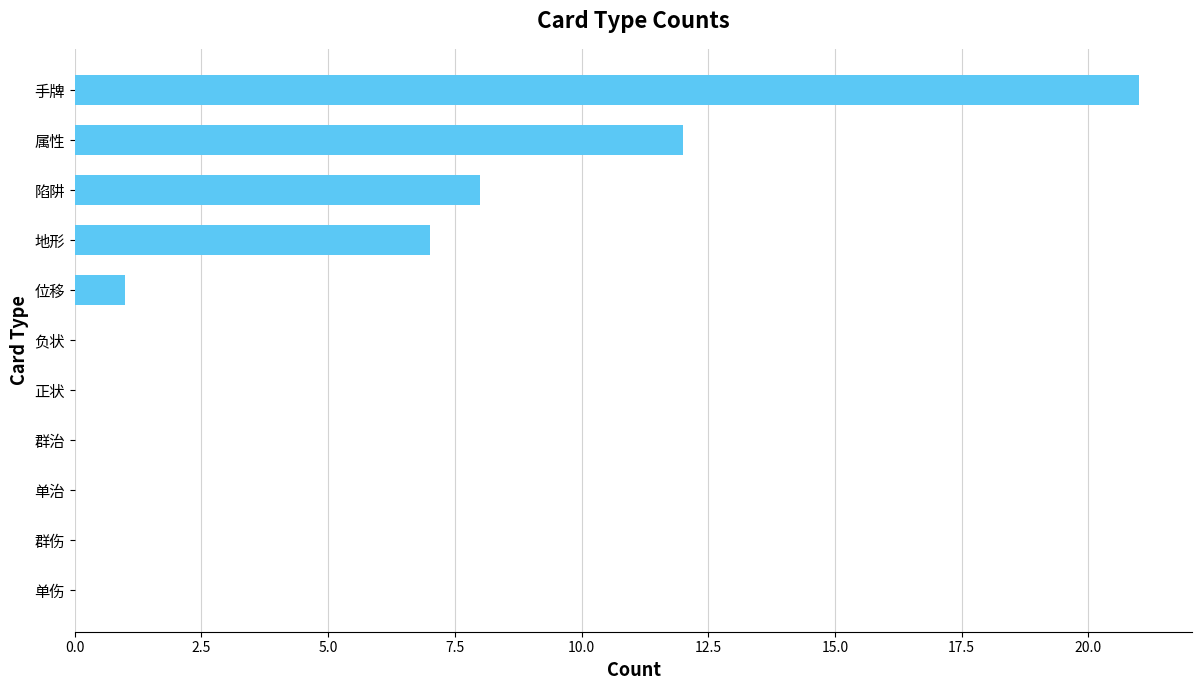

What is the greatest value displayed?

21